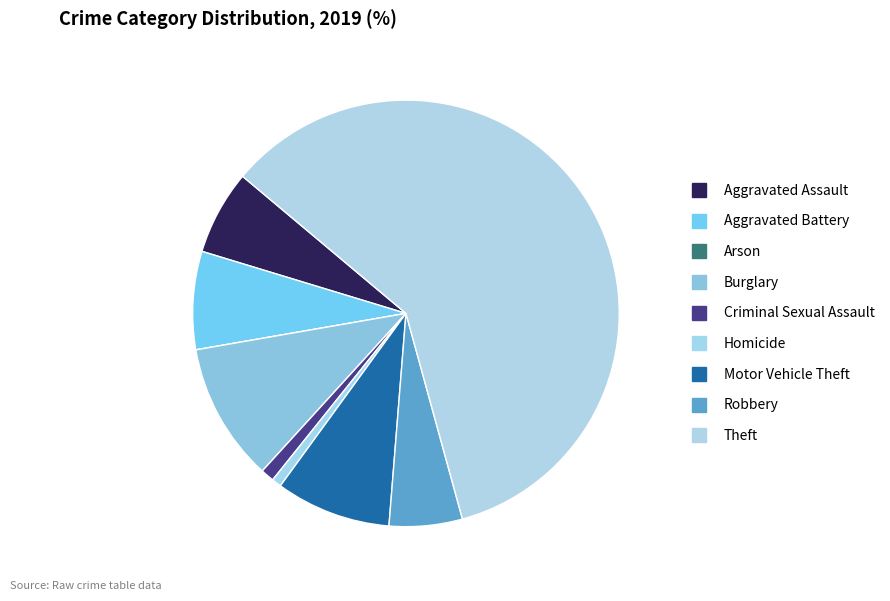

Which has a higher value, Arson or Homicide?

Homicide